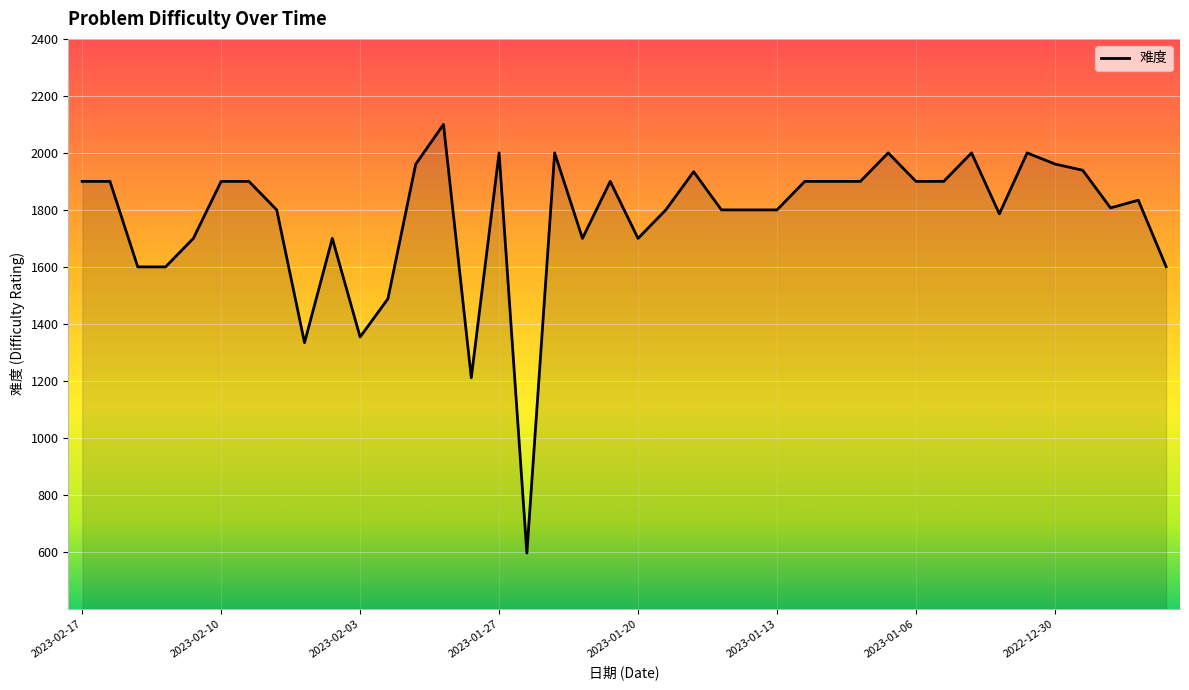

What is the greatest value displayed?

2100